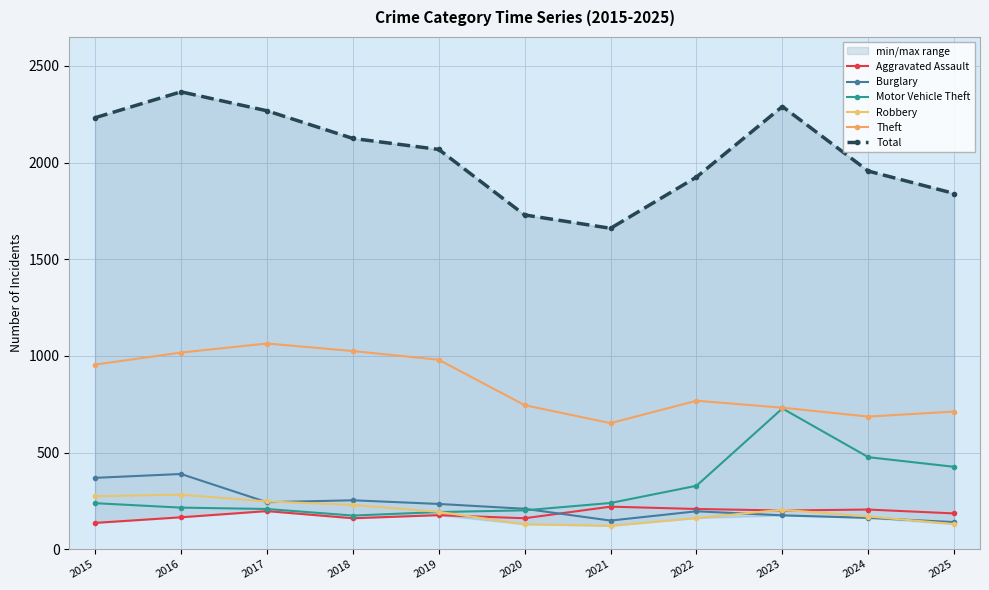

At which category is the sum across all series the highest?

2016